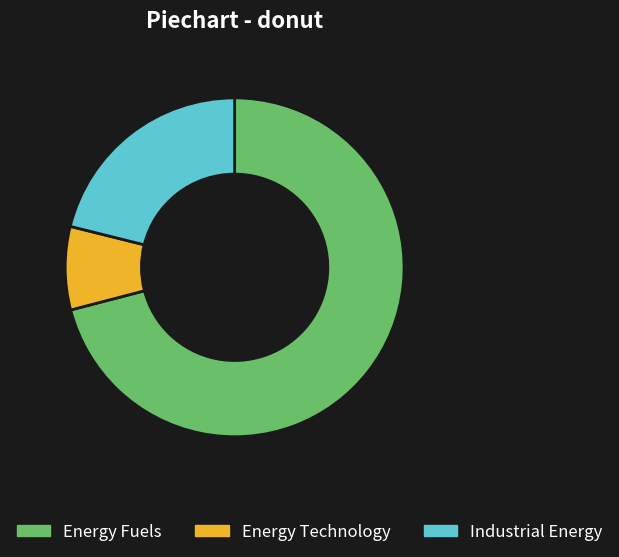

Does Energy Fuels represent more than half of the total?

Yes